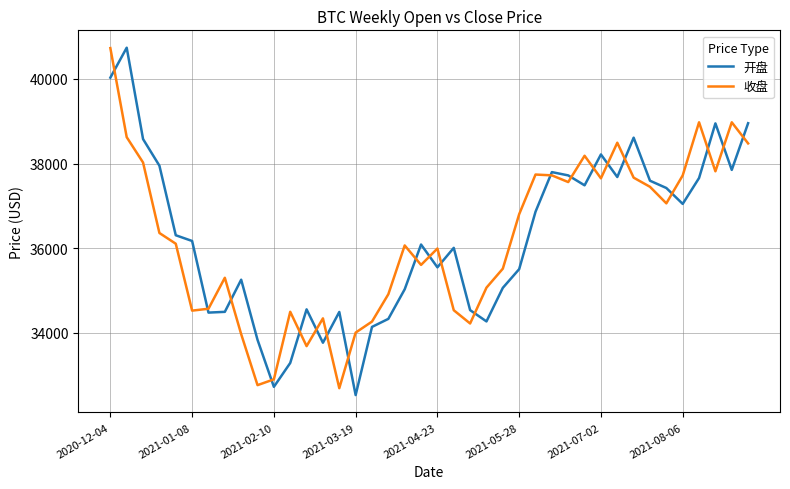

What is the smallest value displayed?

32529.7